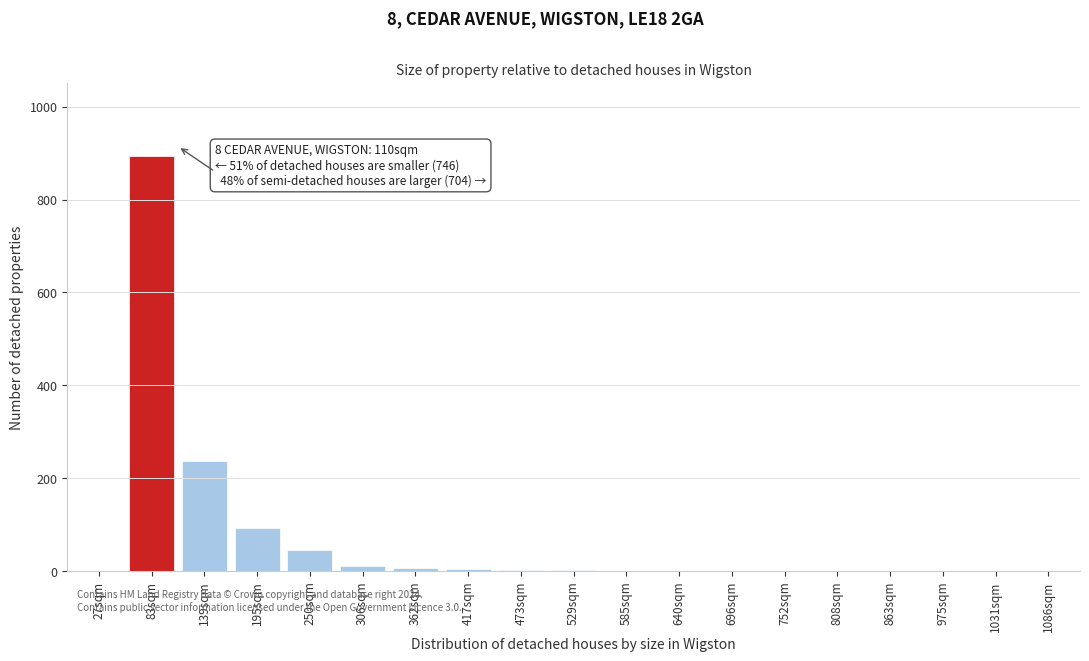

Where is the data nearest to the value 447?

139sqm